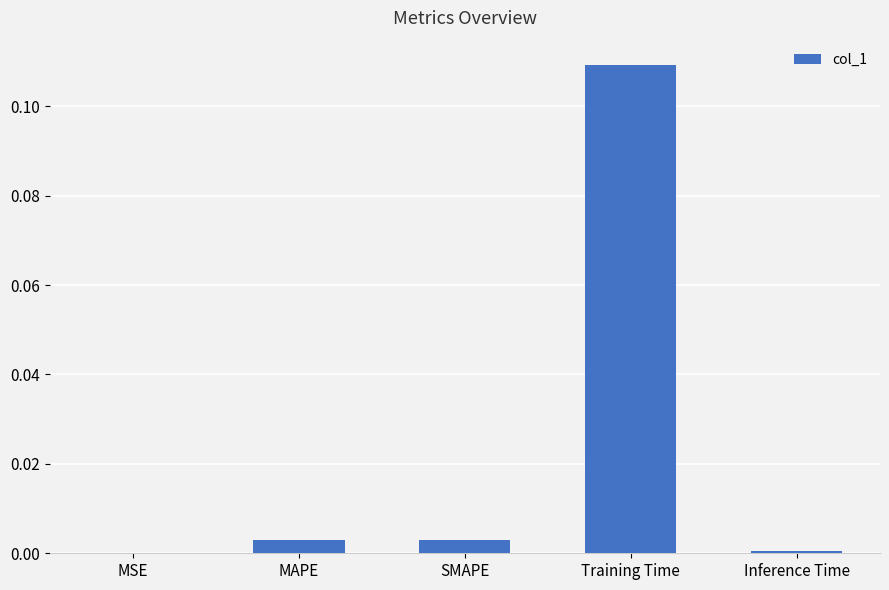

The chart shows a value of 0.0 at Inference Time. True or false?

True